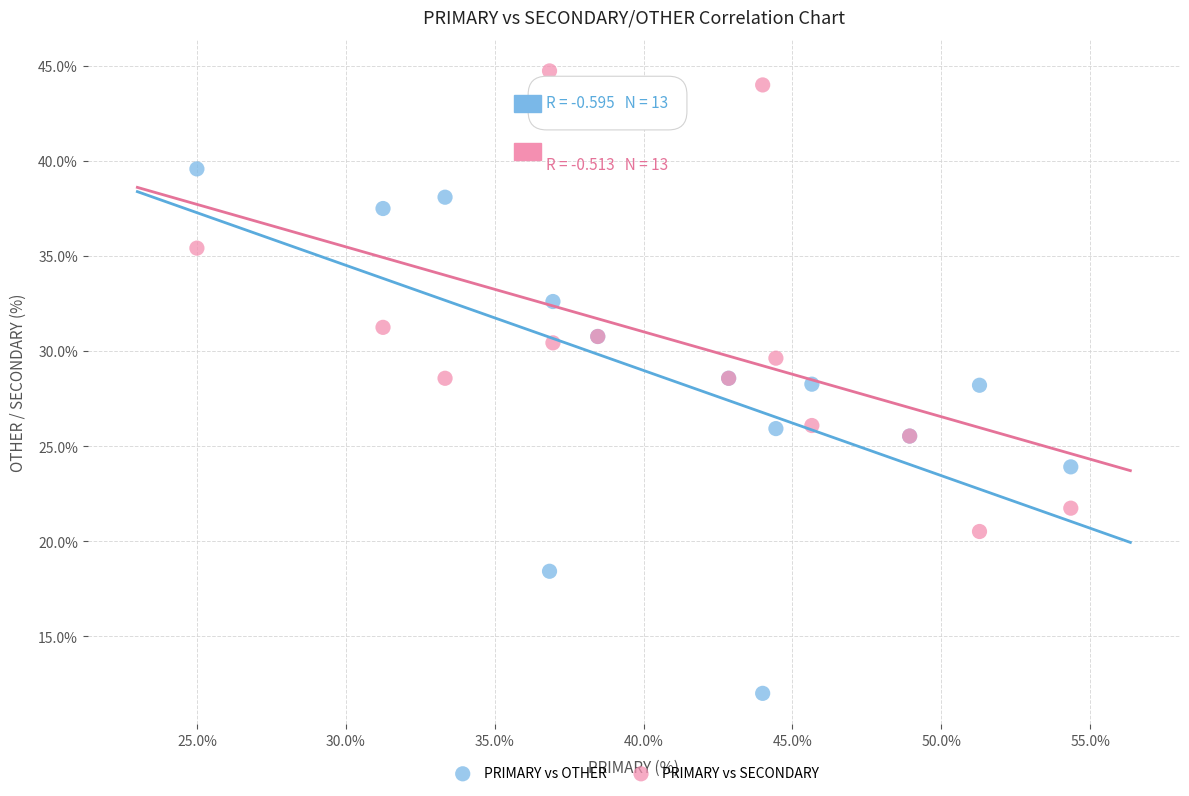

What is the X range (max minus min) for the scatter plot?

29.3